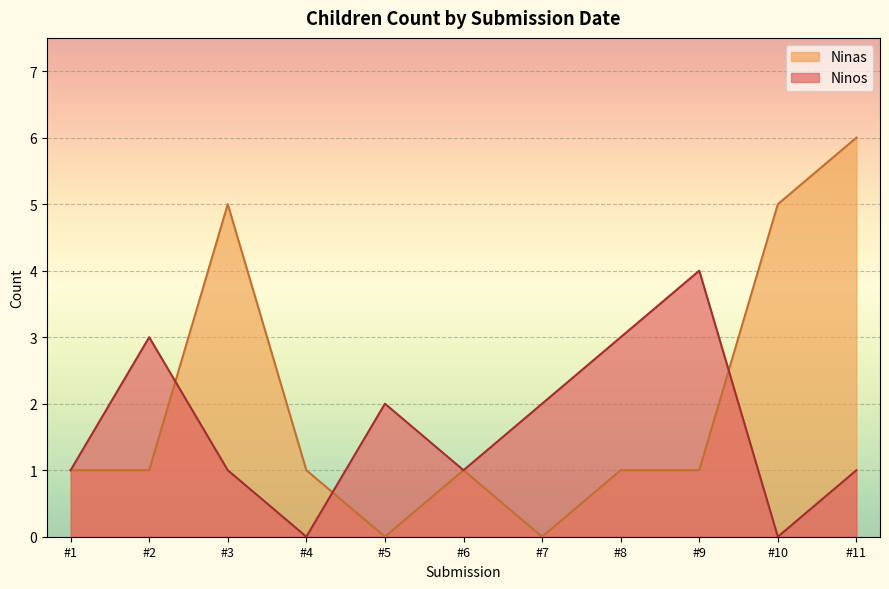

Which series changed the most between #7 and #9?

Ninos